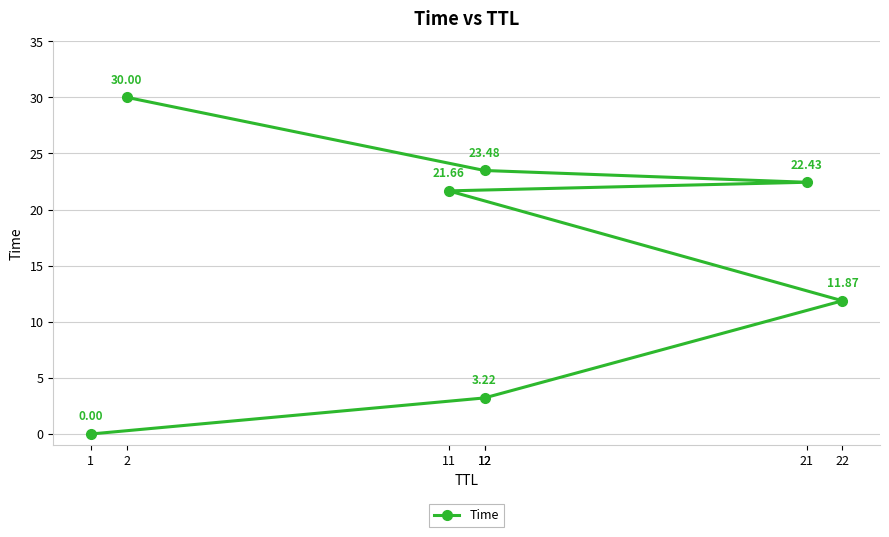

What is the sum of all values?

112.7